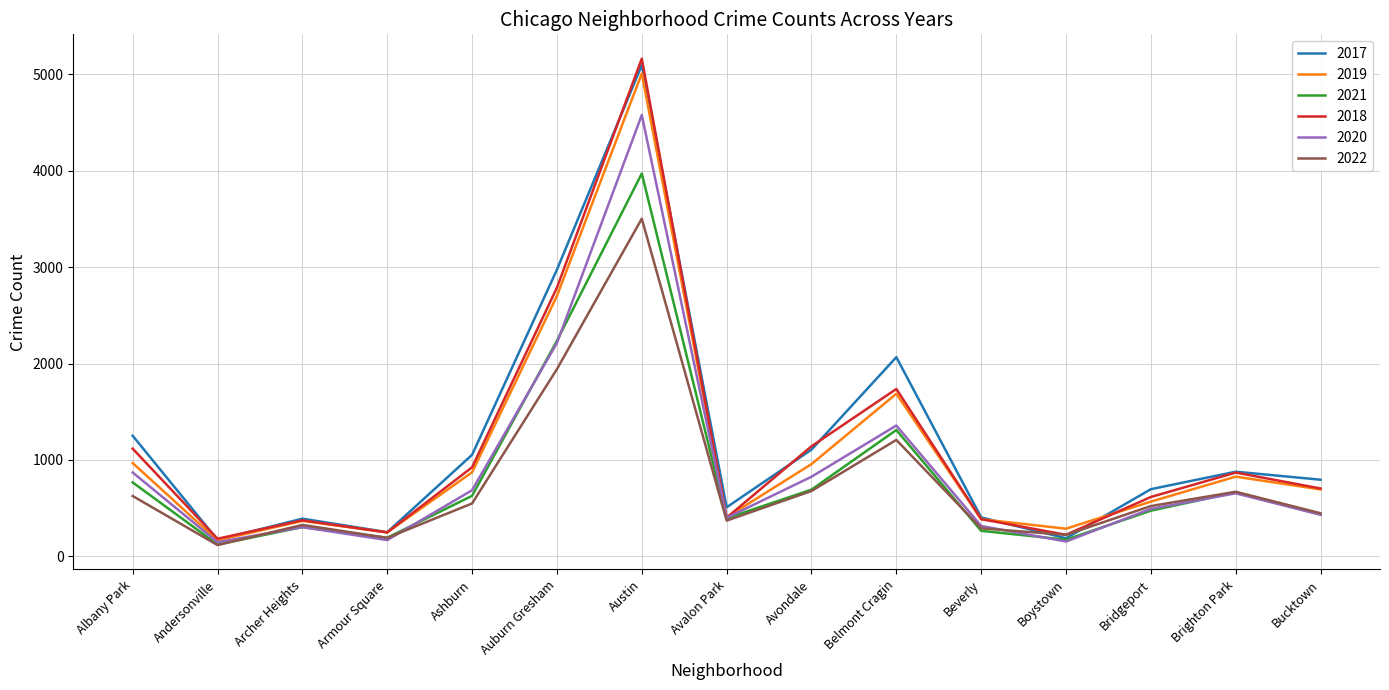

What is the sum of the 2021 values at Beverly and Ashburn?

893